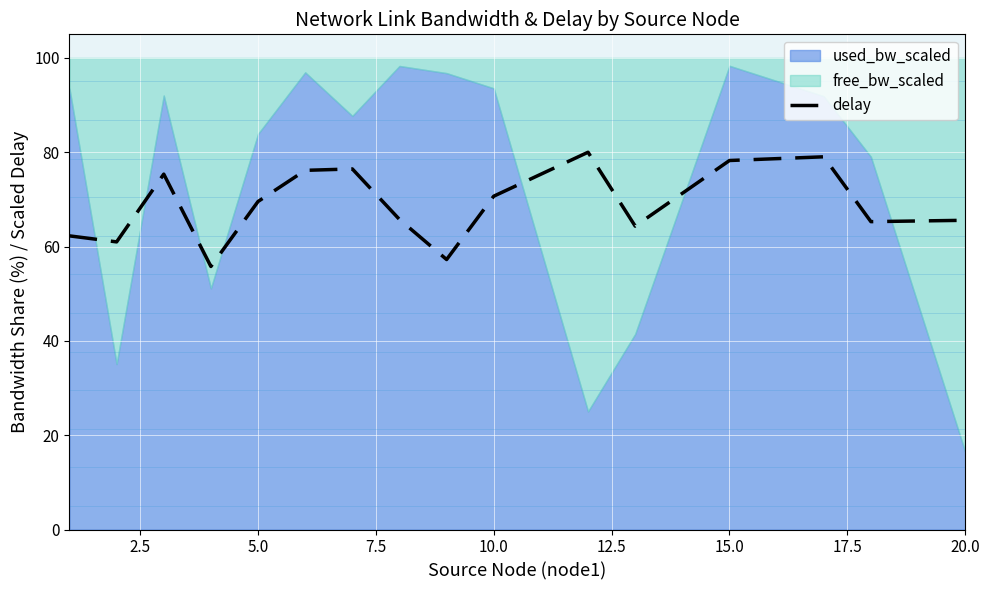

What is the value of the 8th point from the left?

65.7